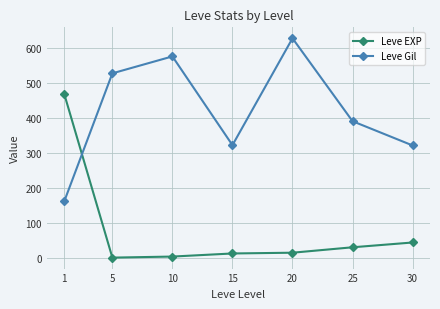

True or false: Leve EXP has more than 2 interior local peaks.

False